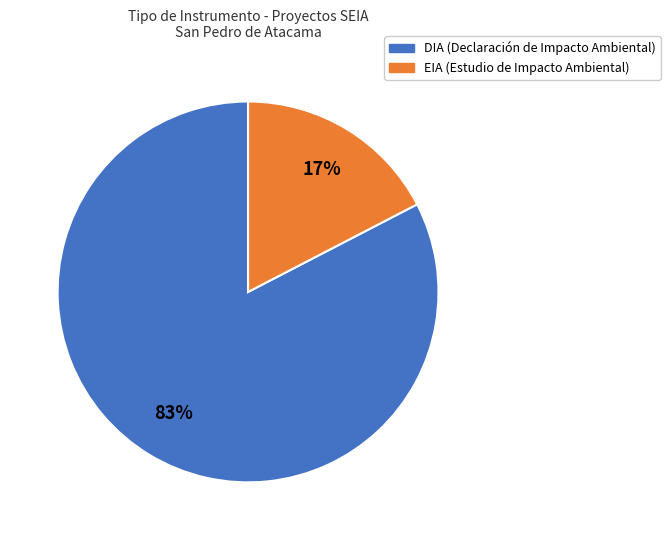

To the nearest percent, what percentage of the pie is DIA?

83%